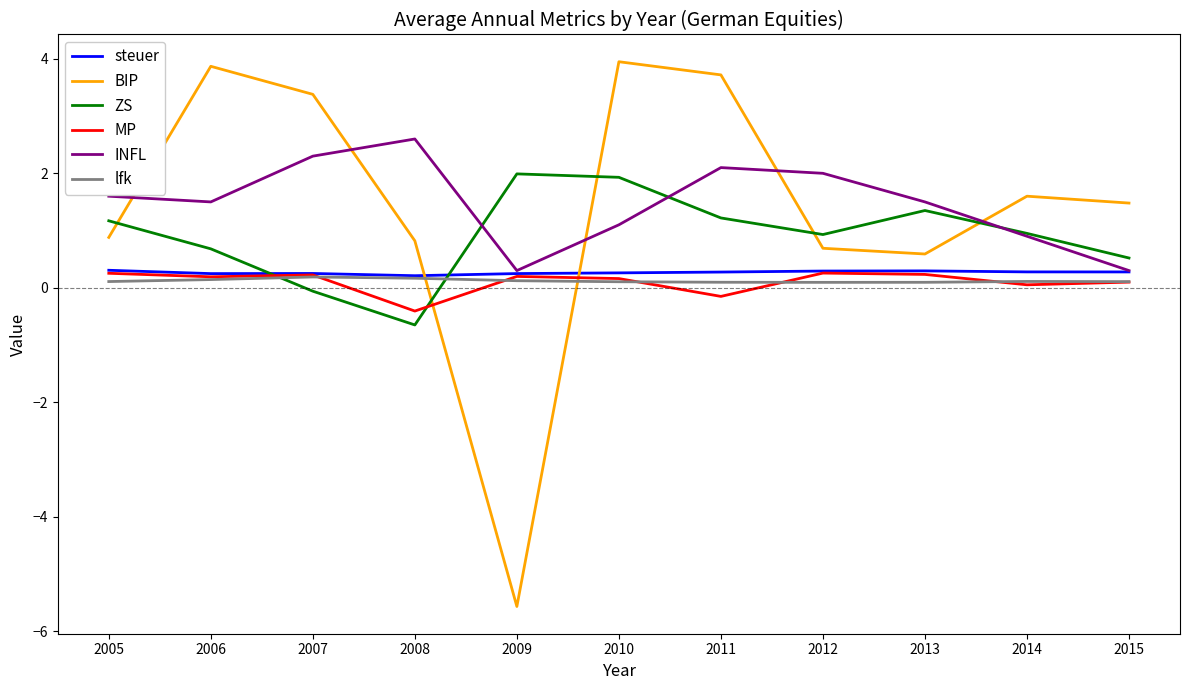

Which series changed the most between 2009 and 2013?

BIP